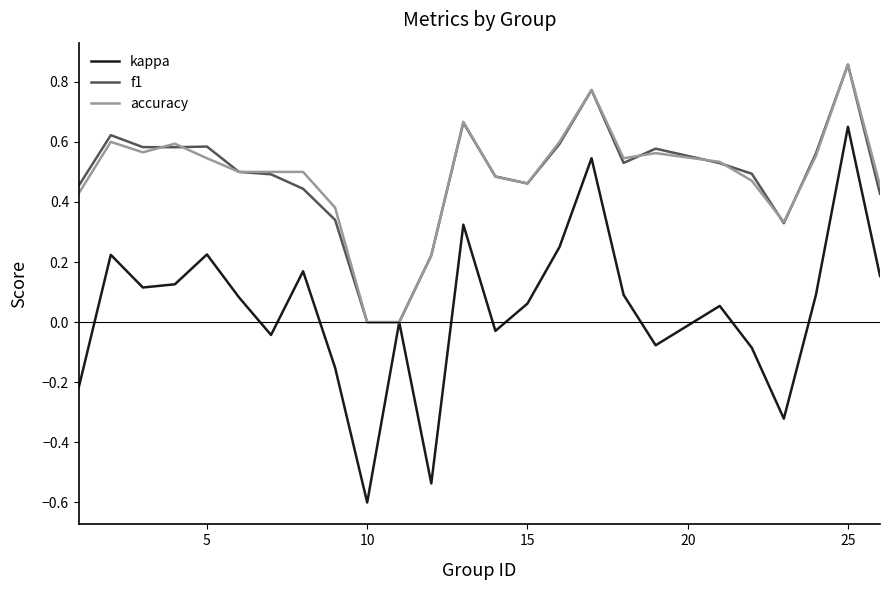

What is the sum of all accuracy values?

12.1